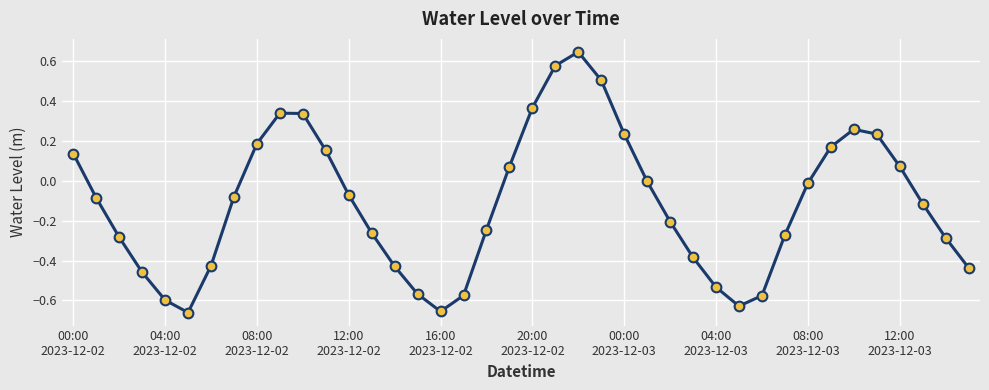

Does the chart display data point markers on the line(s)?

Yes